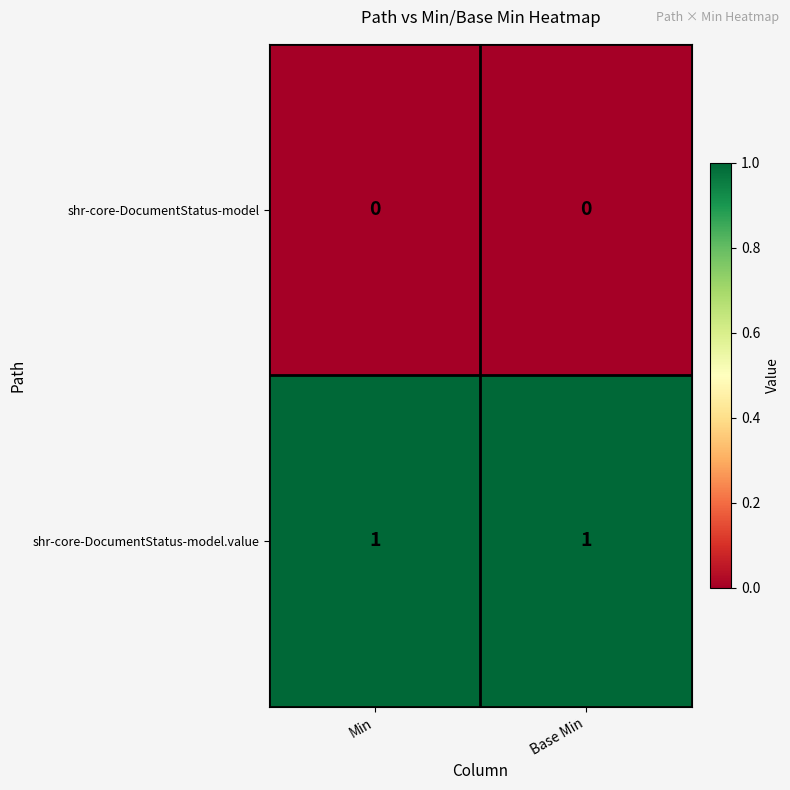

Is it true that shr-core-DocumentStatus-model equals 0 at Min?

True